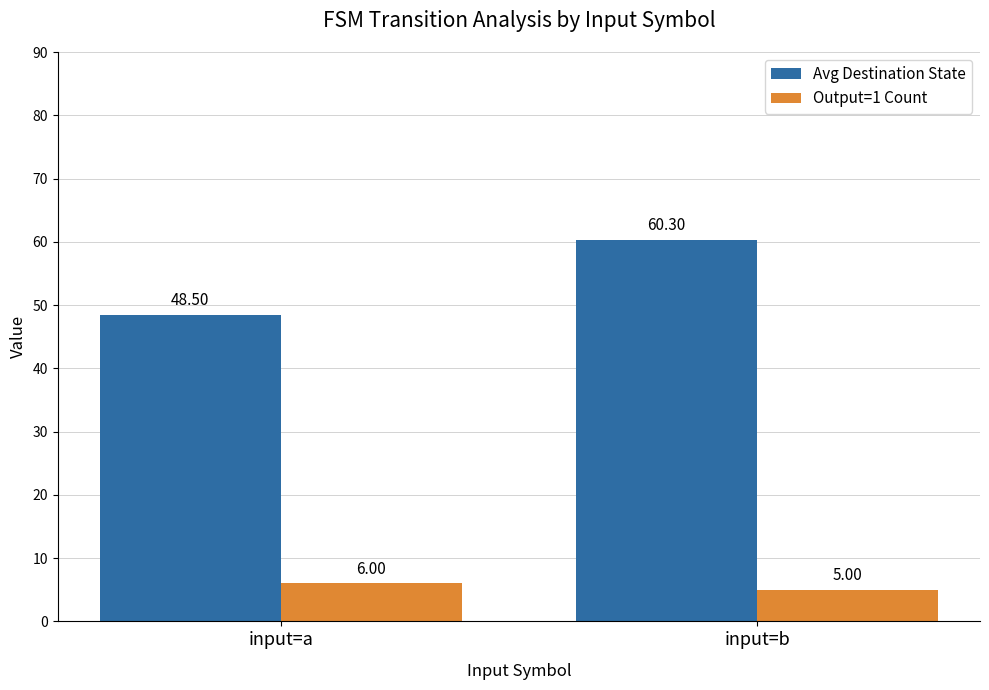

Are the bars grouped side by side (vs. stacked)?

Yes